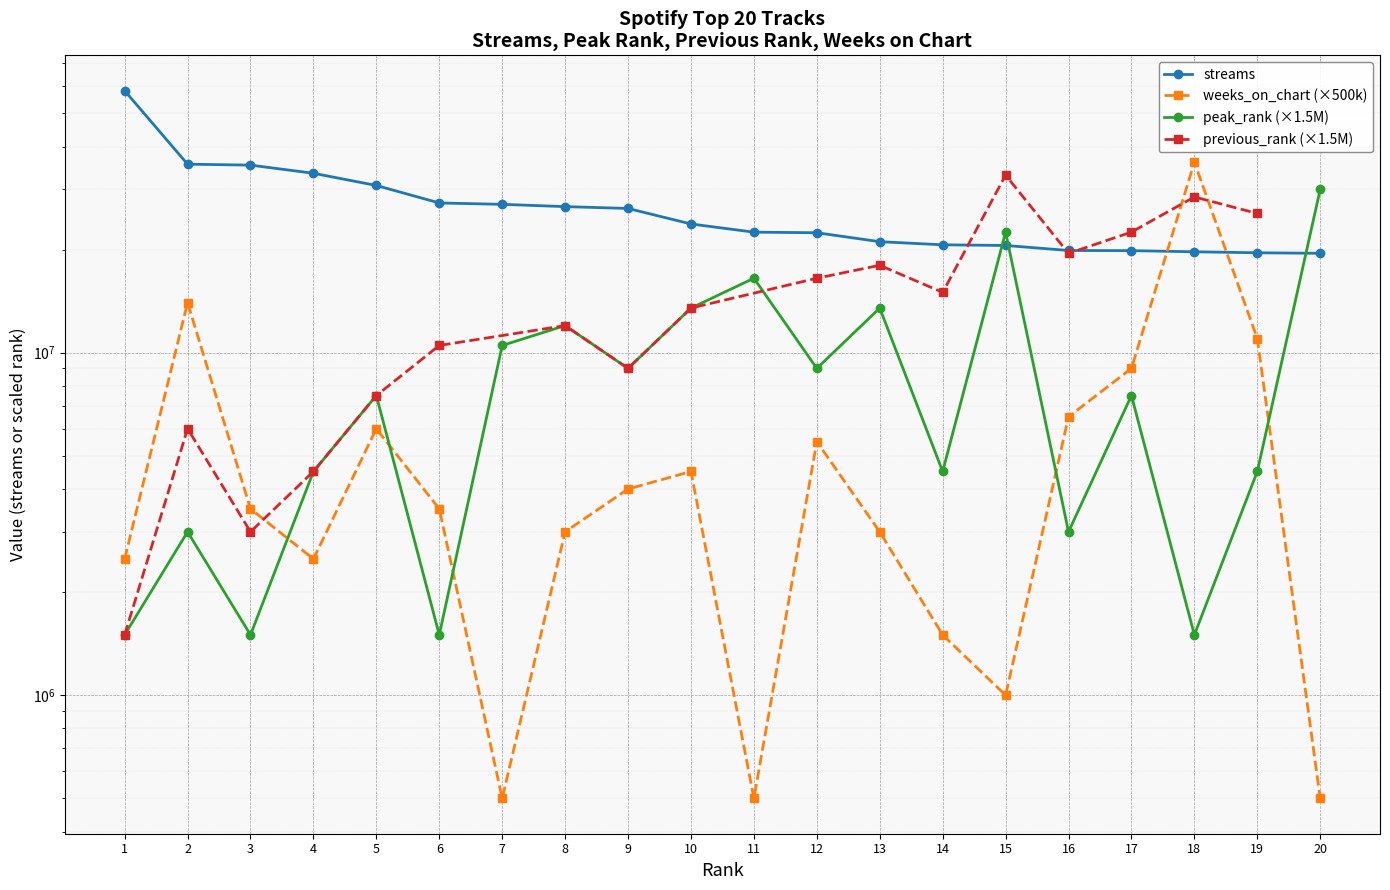

What is the approximate value of weeks_on_chart at 3?

3500000